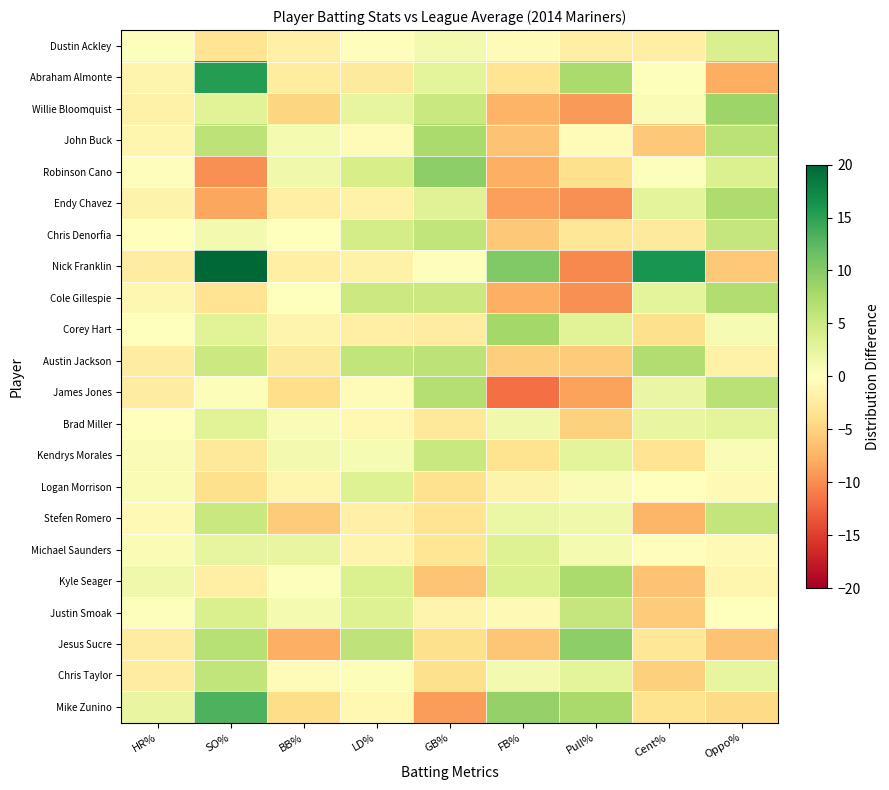

What is the total value across all series at GB%?

19.1